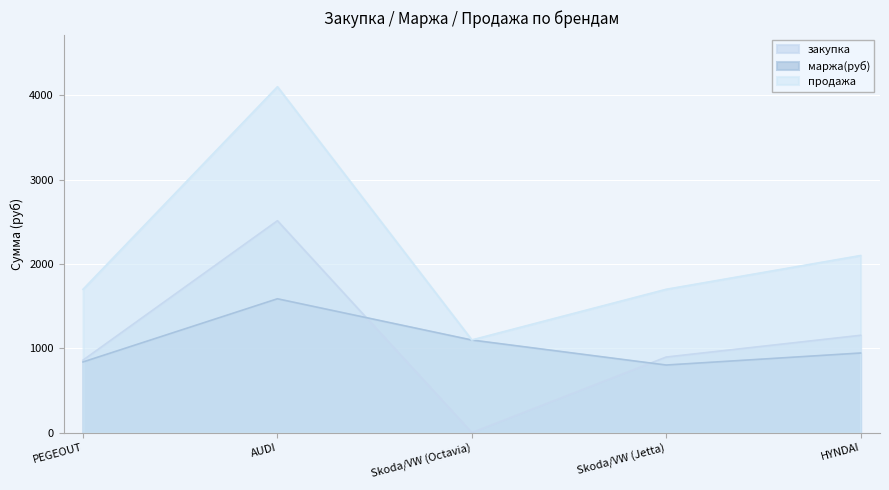

Which has a higher value, Skoda/VW (Jetta) or AUDI?

AUDI